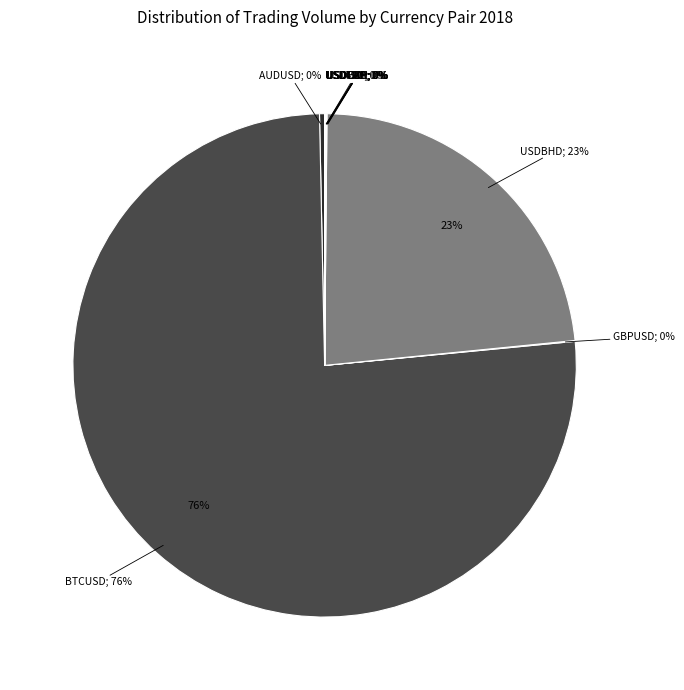

Is there a majority slice in this chart?

Yes